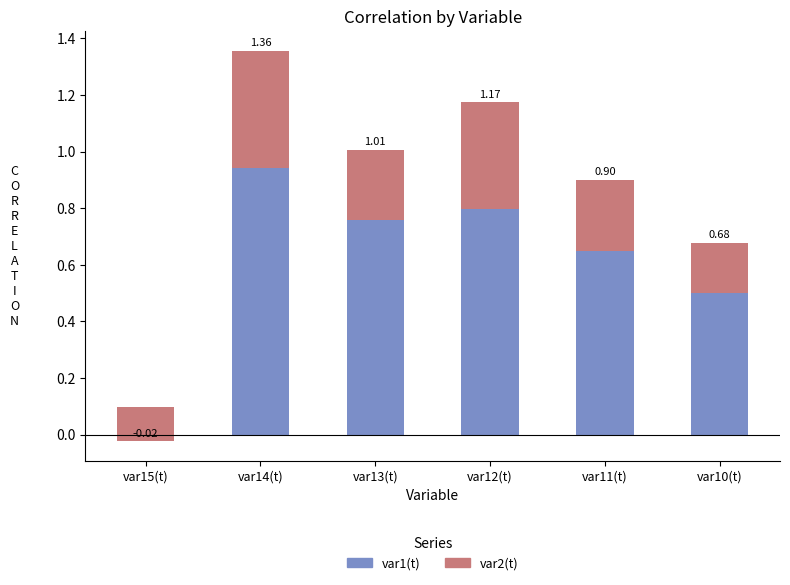

At which category is the sum across all series the highest?

var14(t)